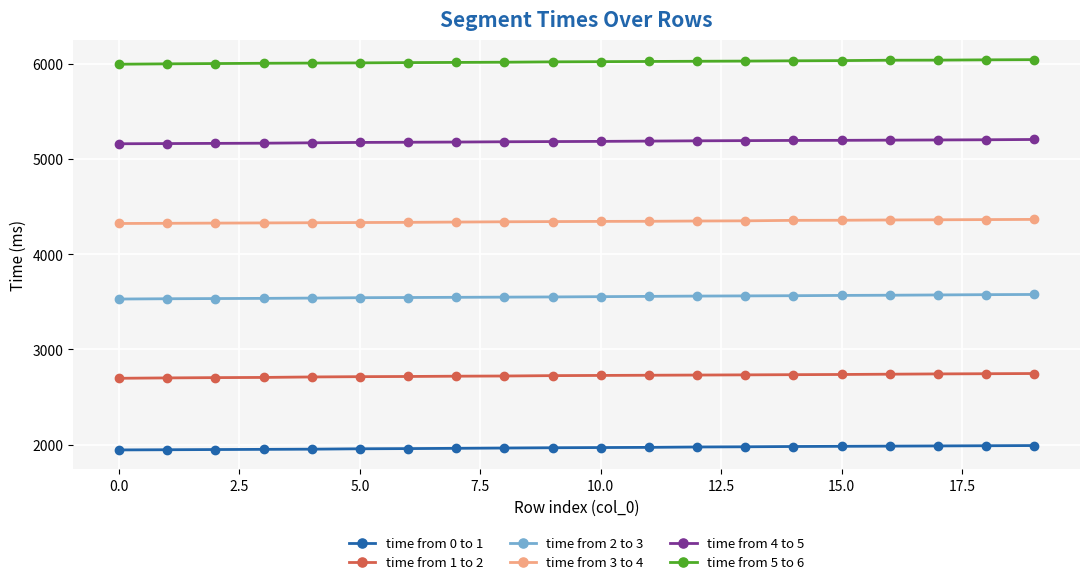

At how many categories does at least one series exceed 3308?

20